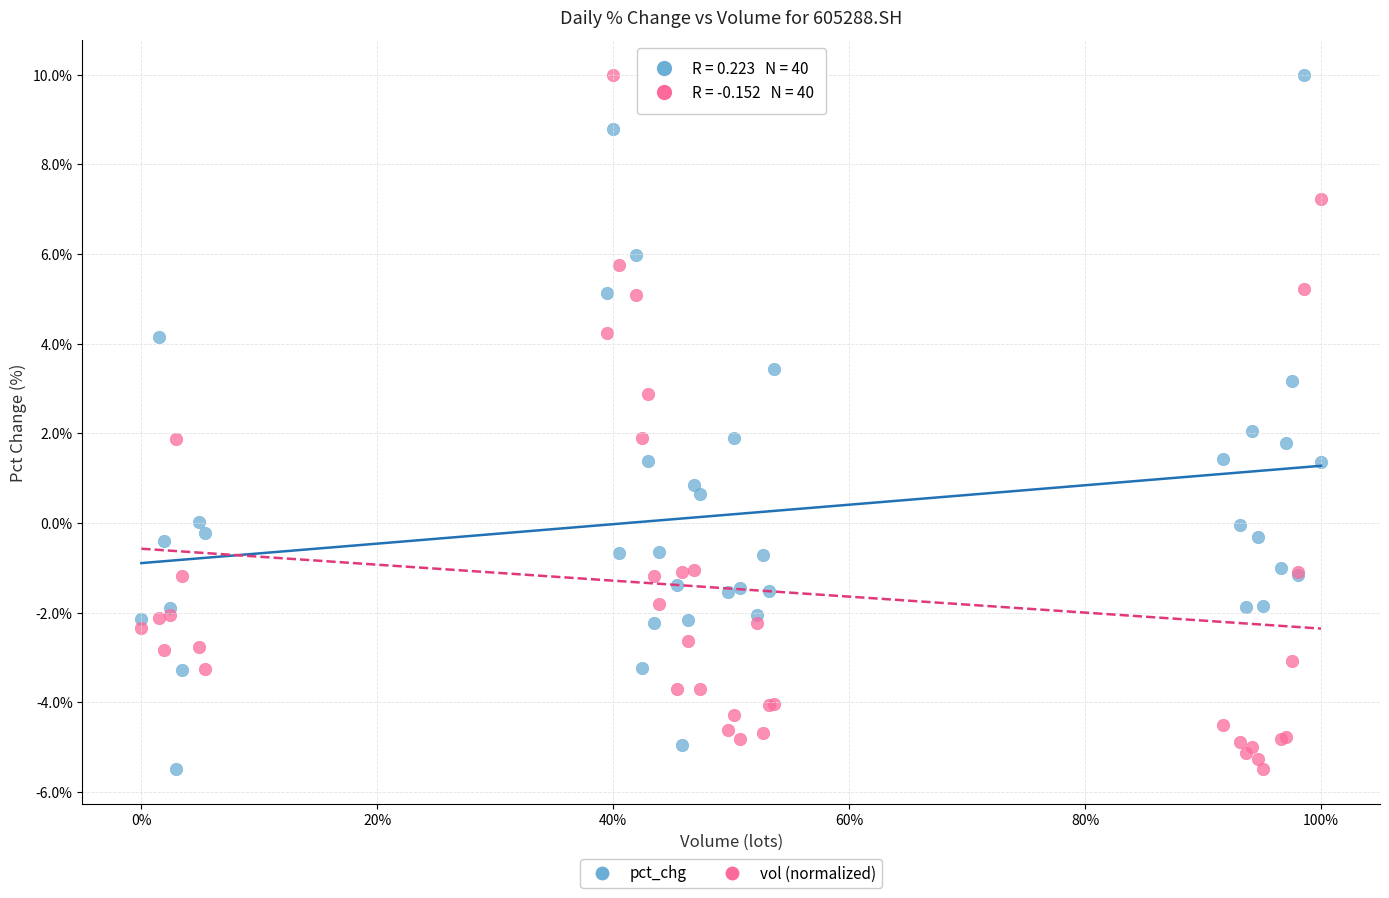

What is the X range (max minus min) for the scatter plot?

100.0